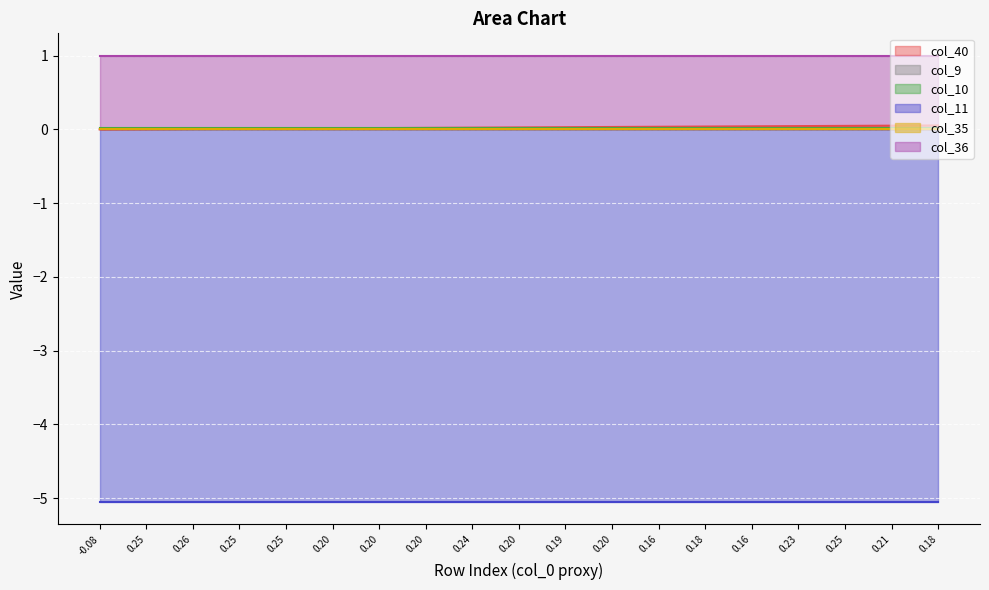

True or false: col_9 has more than 2 points higher than both neighbors.

False